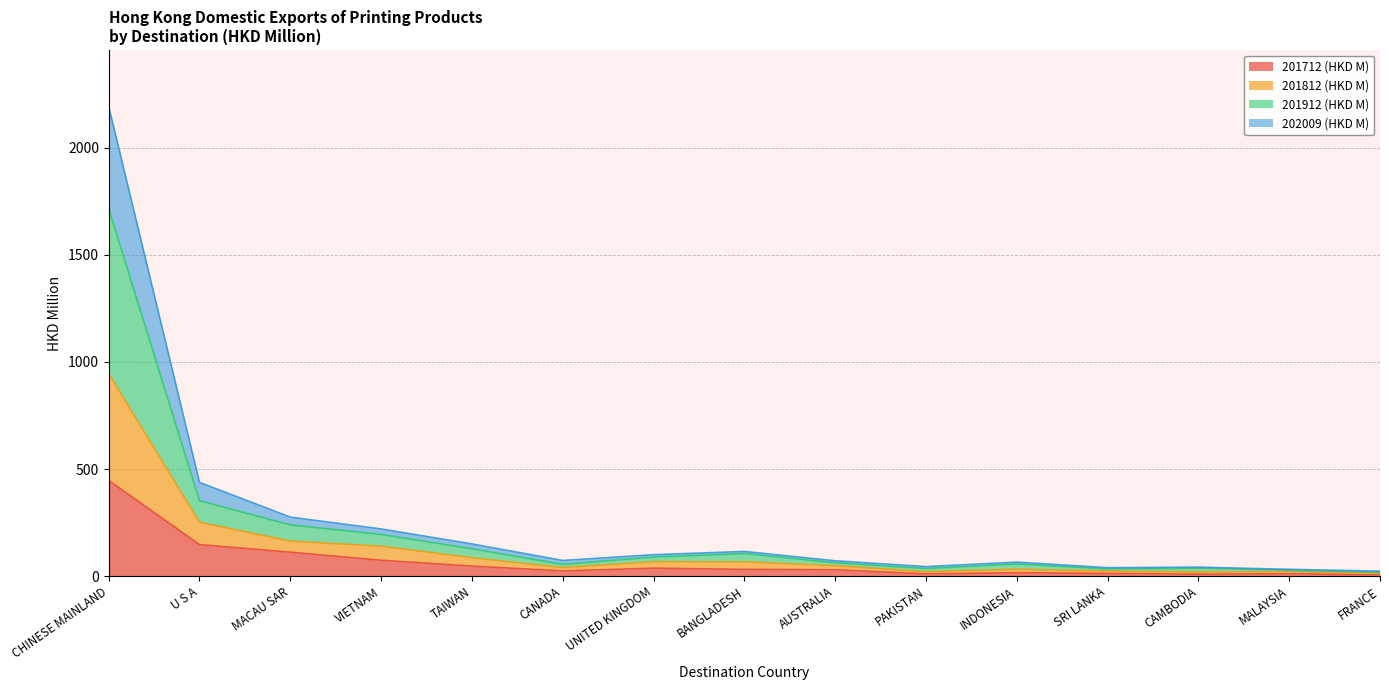

Where does the 201712 (HKD M) series first go above 30?

CHINESE MAINLAND